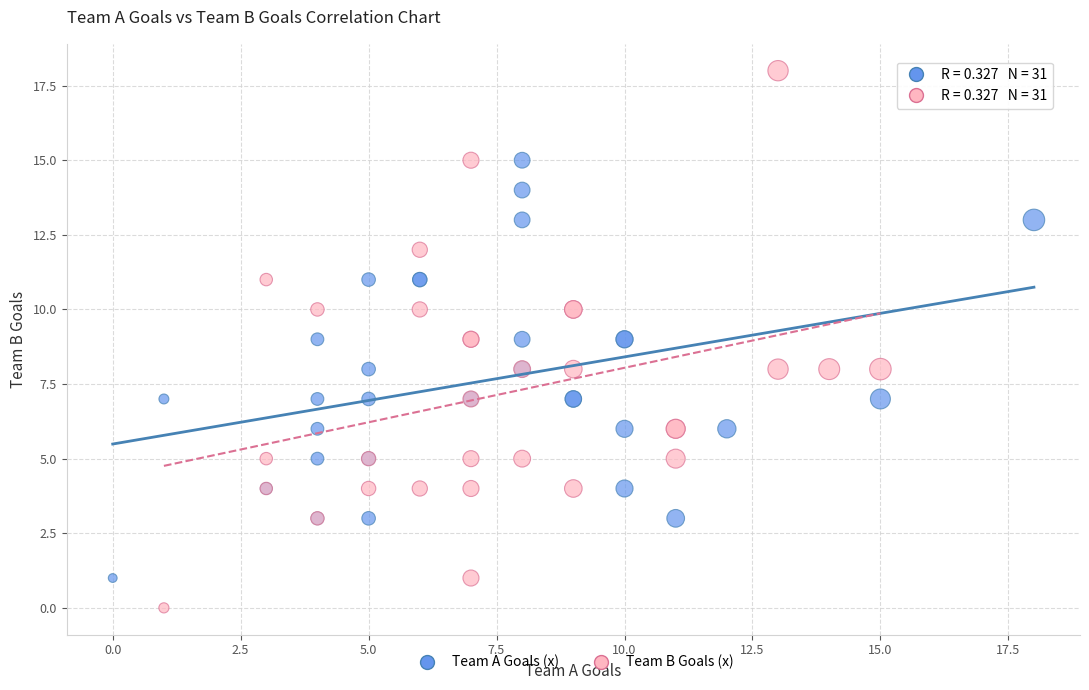

Which series contains the lowest Y value?

Team B Goals (x)